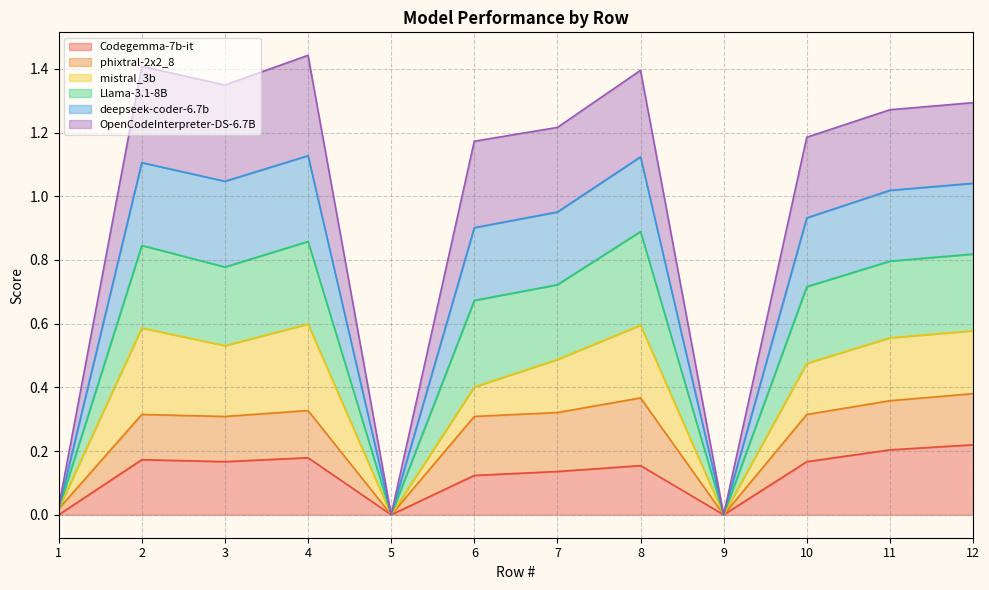

True or false: Codegemma-7b-it has a value of 0.1 at 3.

False